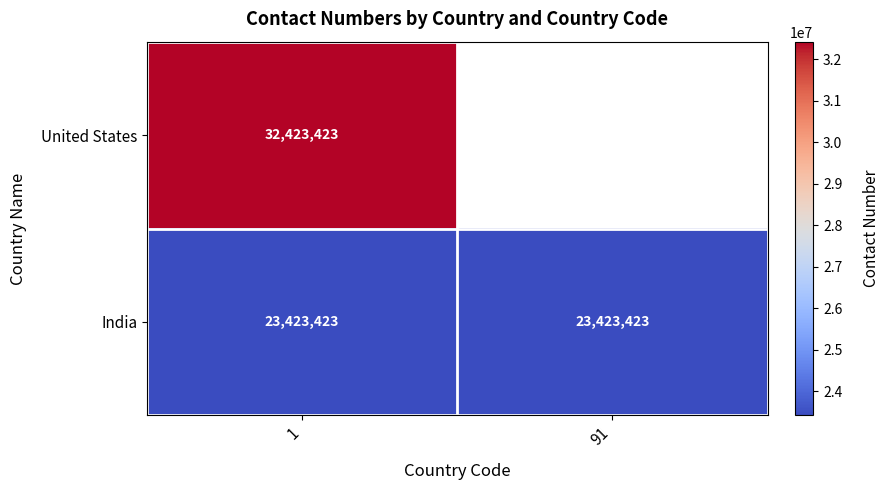

What is the spread (max minus min) of values at 1?

9000000